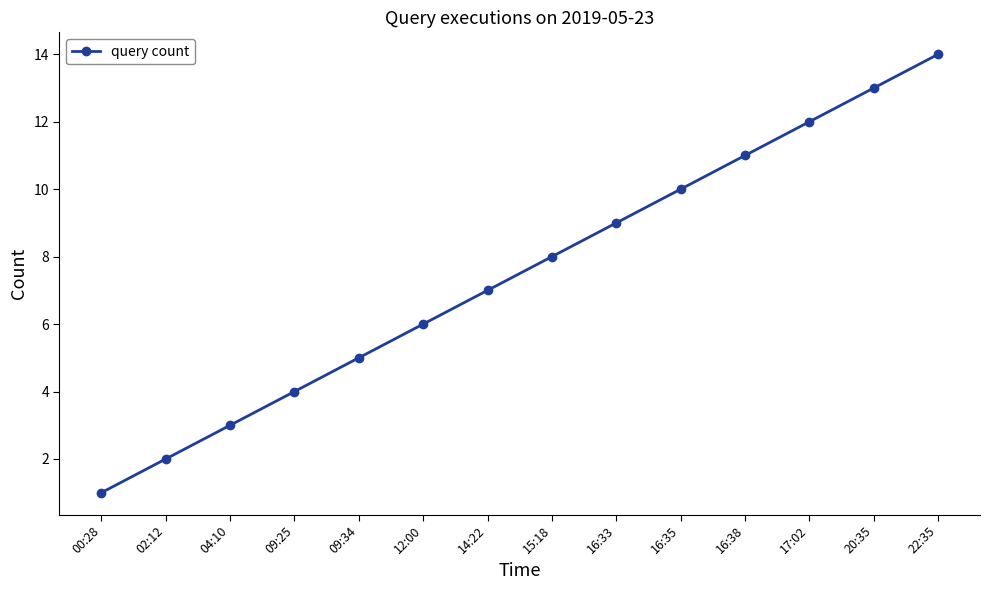

Rank the categories by value from highest to lowest.

22:35, 20:35, 17:02, 16:38, 16:35, 16:33, 15:18, 14:22, 12:00, 09:34, 09:25, 04:10, 02:12, 00:28